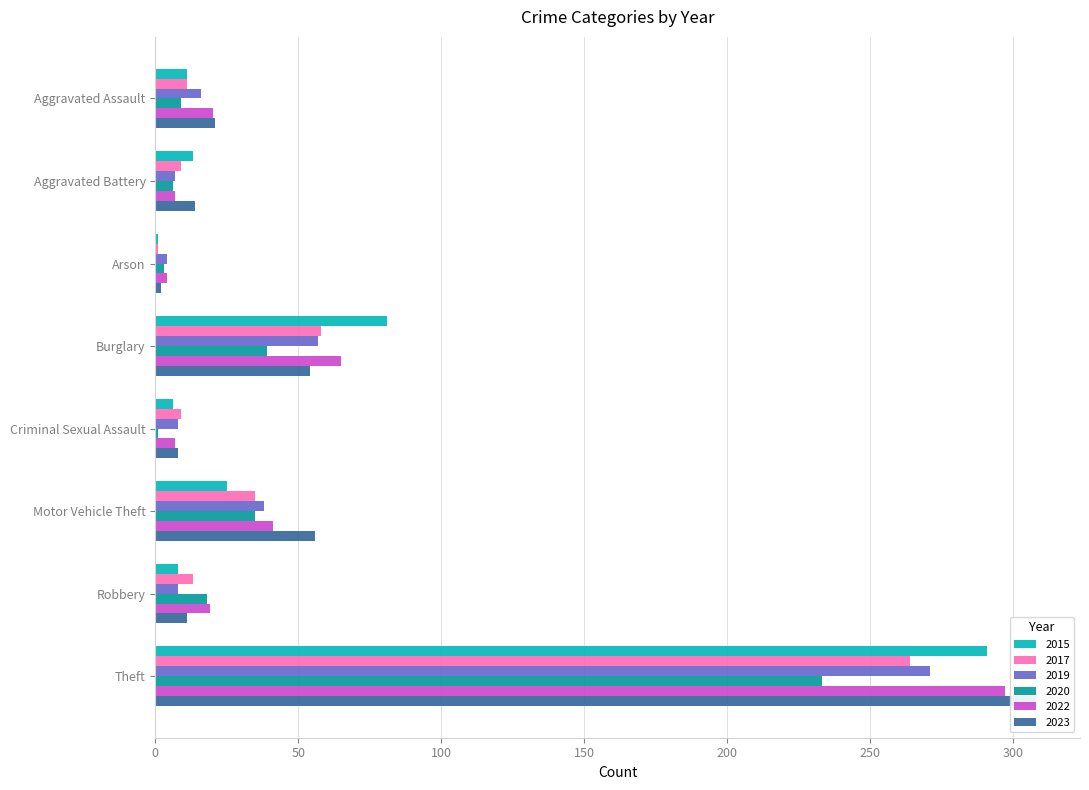

At which category is the sum across all series the highest?

Theft